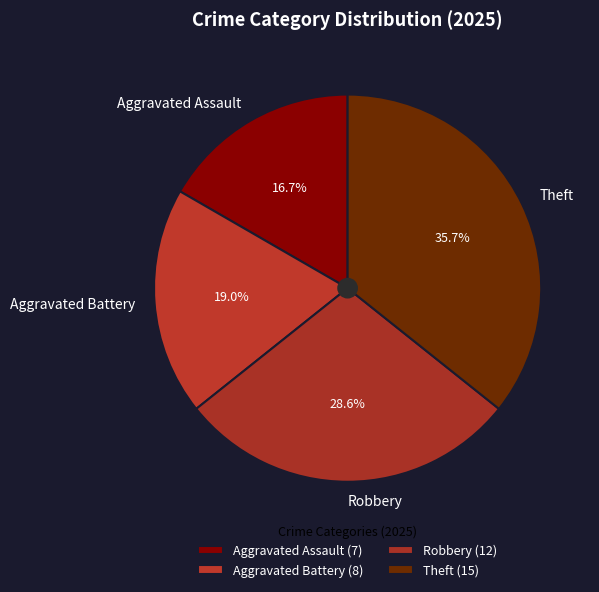

Is it true that Aggravated Assault is 7% of the pie?

False